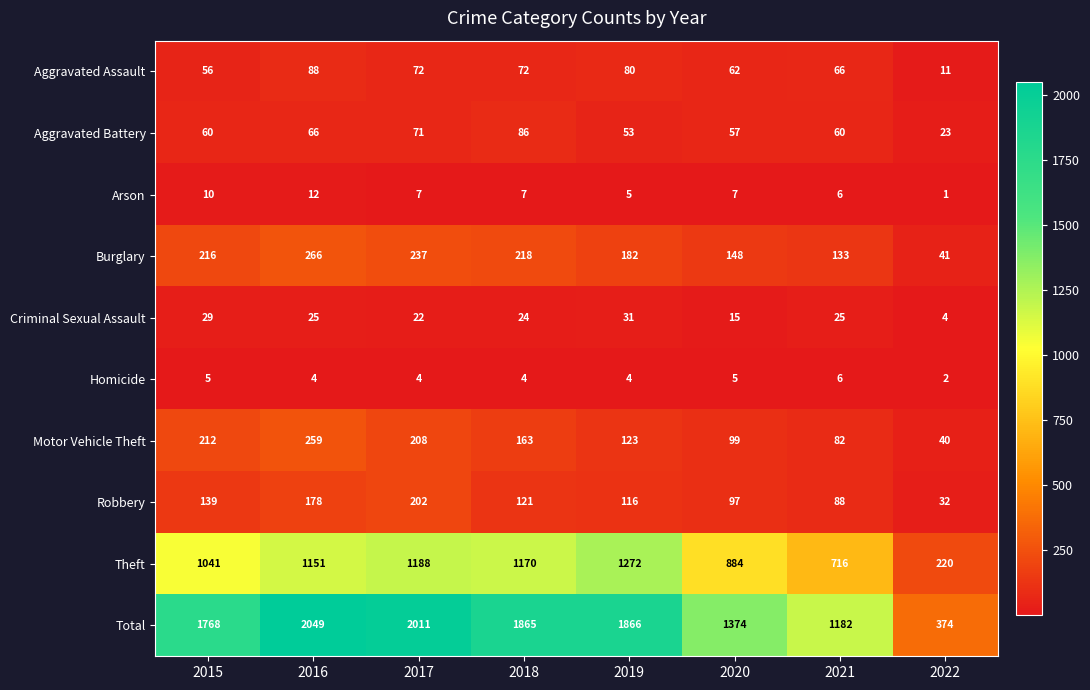

What is the total value across all series at 2022?

748